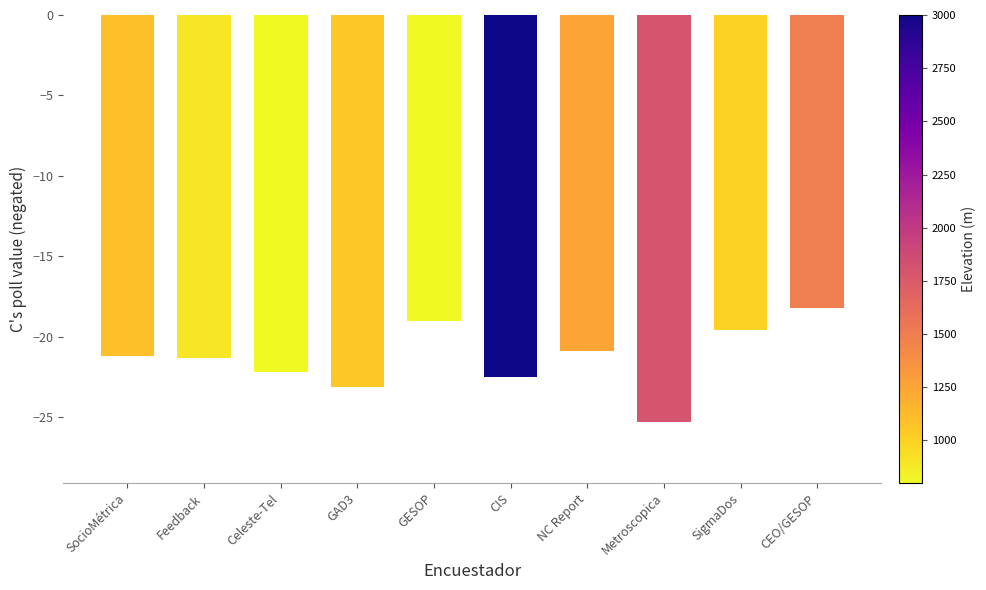

What is the value of the 2nd bar from the left?

-21.3